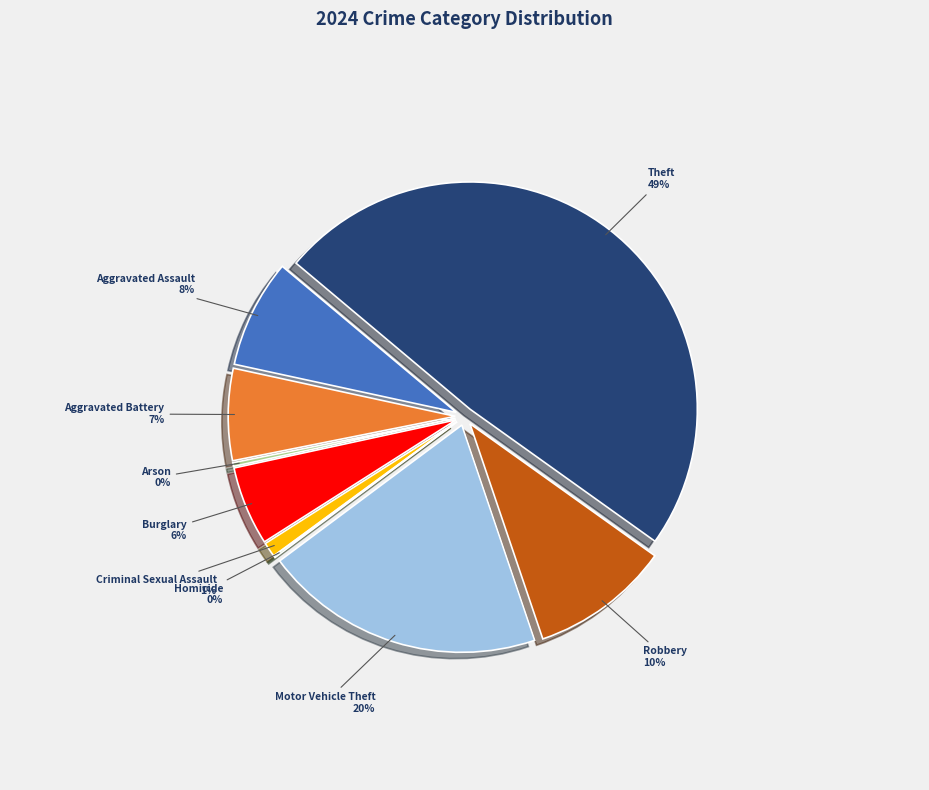

To the nearest percent, what is the difference between the Burglary and Motor Vehicle Theft slice percentages?

14%